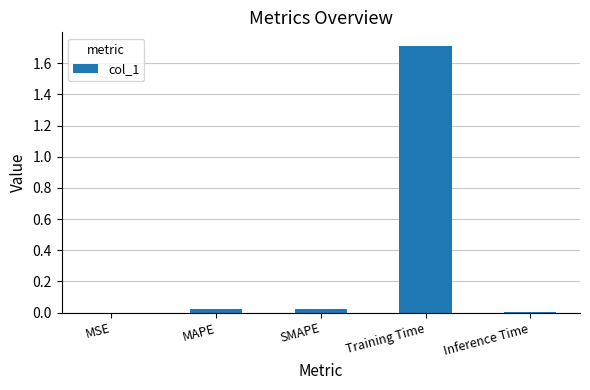

Which label corresponds to the largest value in the chart?

Training Time